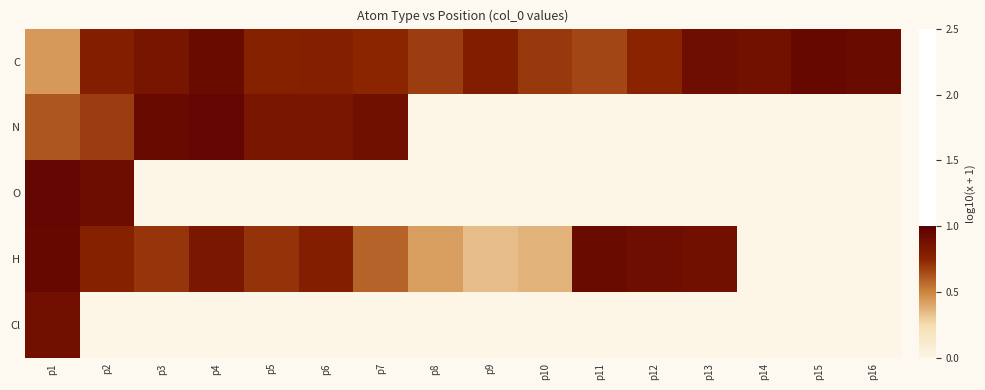

How many series are shown in this chart?

5